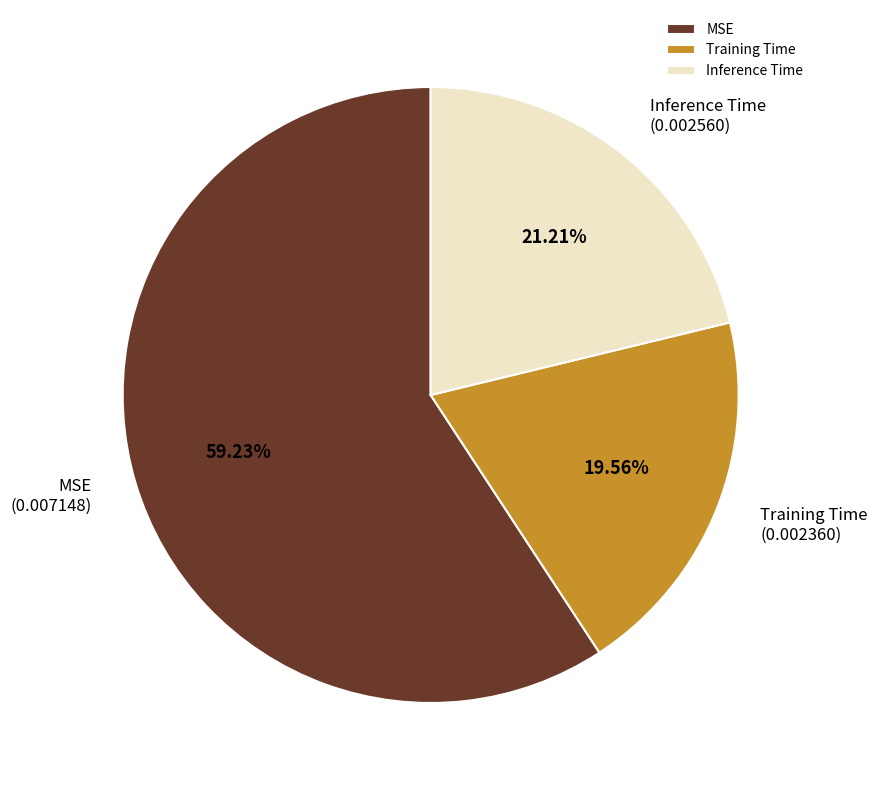

Which slice represents more than half of the pie?

MSE